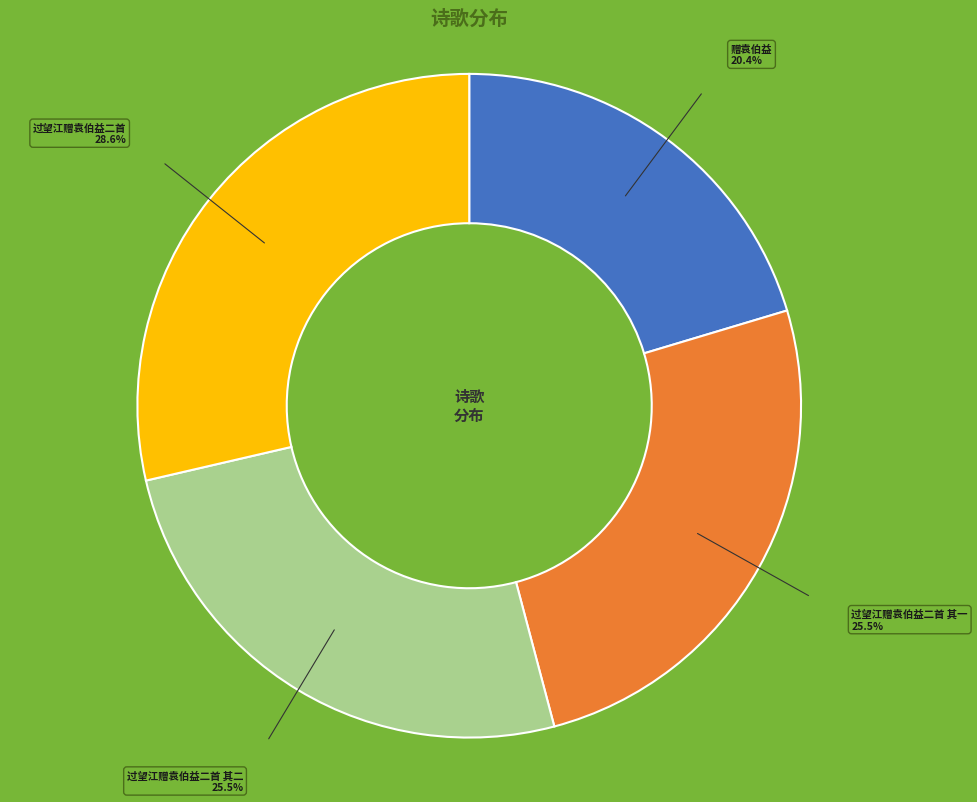

Is there any slice that represents more than half of the pie?

No